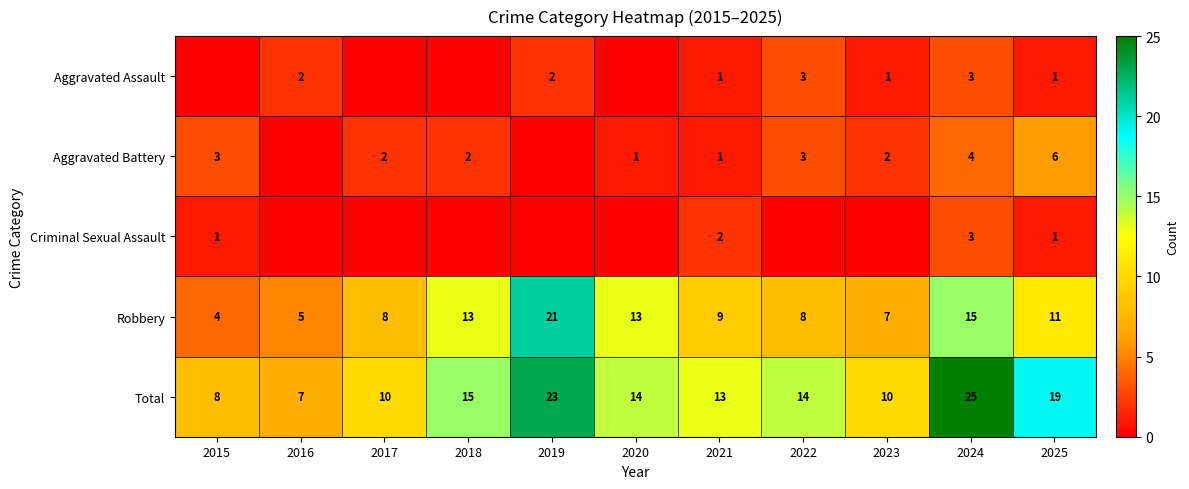

What is the difference between the highest and lowest values at 2021?

12